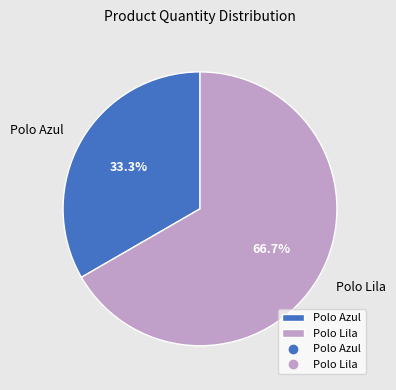

To the nearest percent, what is the combined percentage of Polo Azul and Polo Lila?

100%